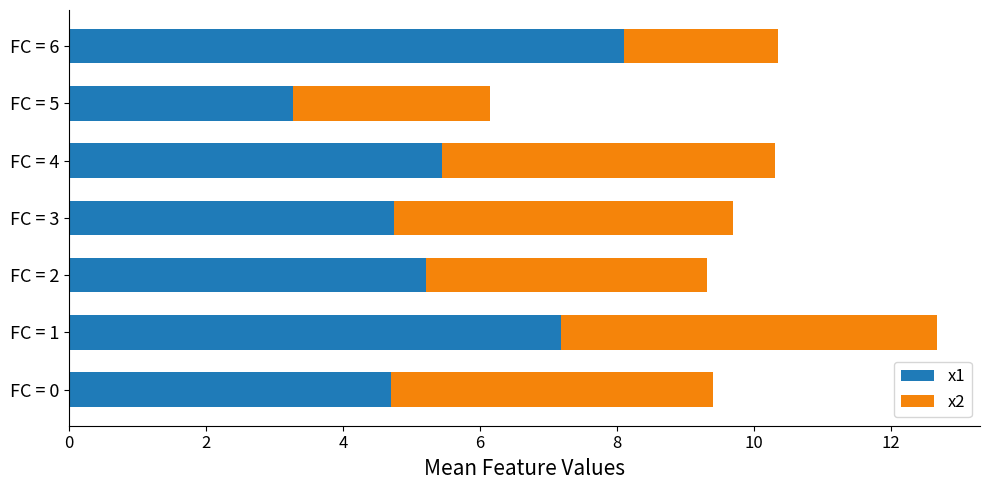

The value of x1 at FC = 2 is 8.6. True or false?

False